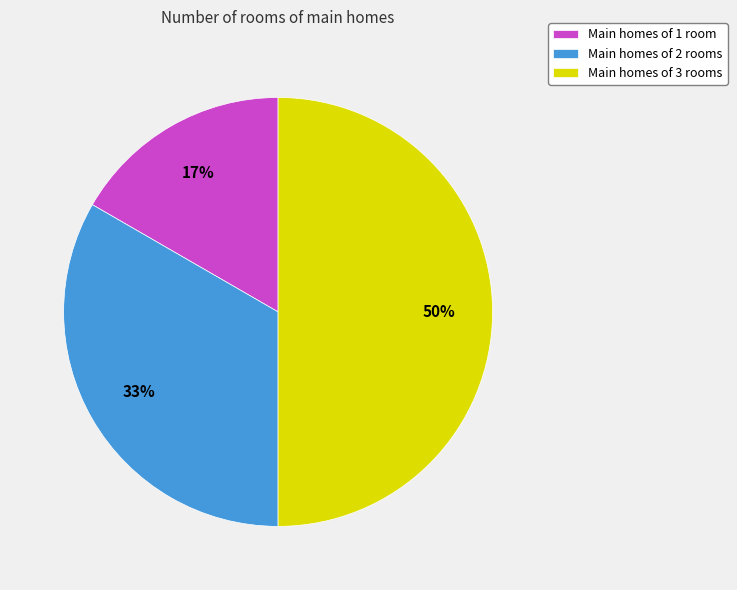

To the nearest percent, what percentage of the pie is Main homes of 1 room?

17%